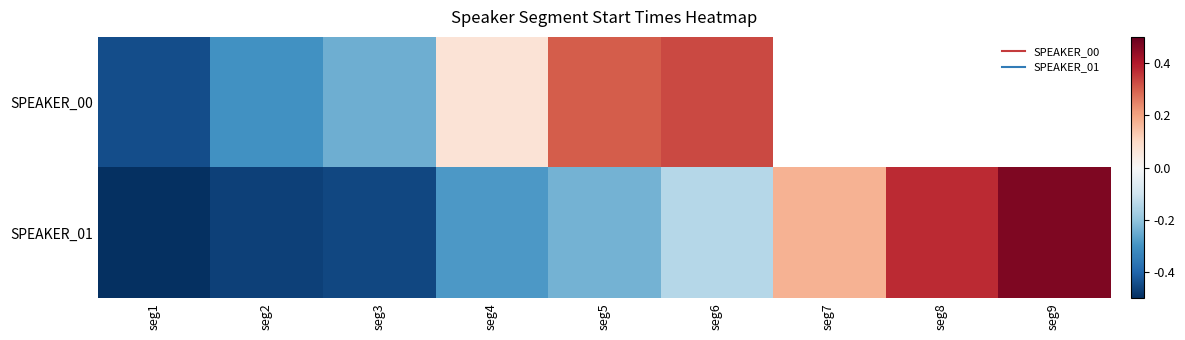

What is the sum of all SPEAKER_01 values?

-1.1